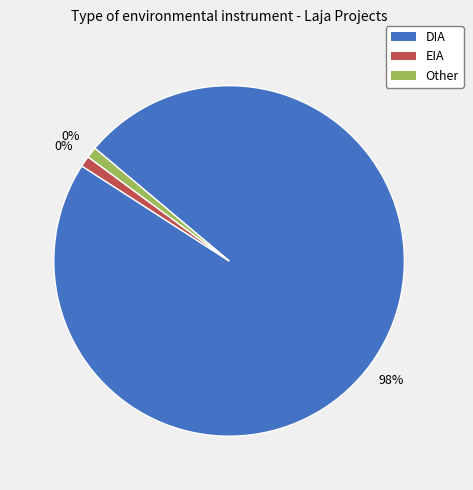

What percentage do DIA and EIA together represent?

99.0%